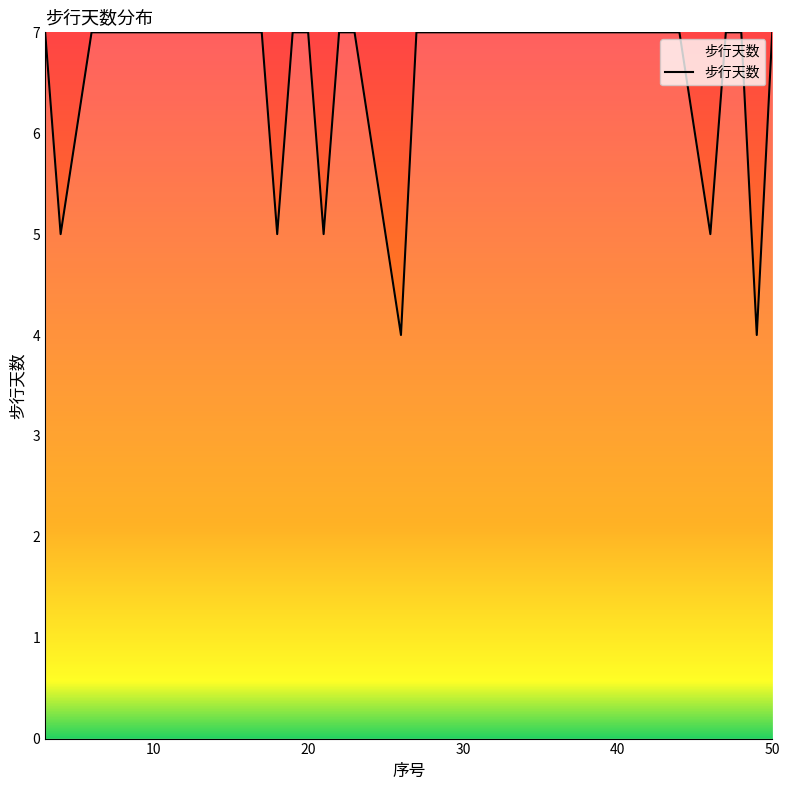

How many lines are shown in the chart?

1